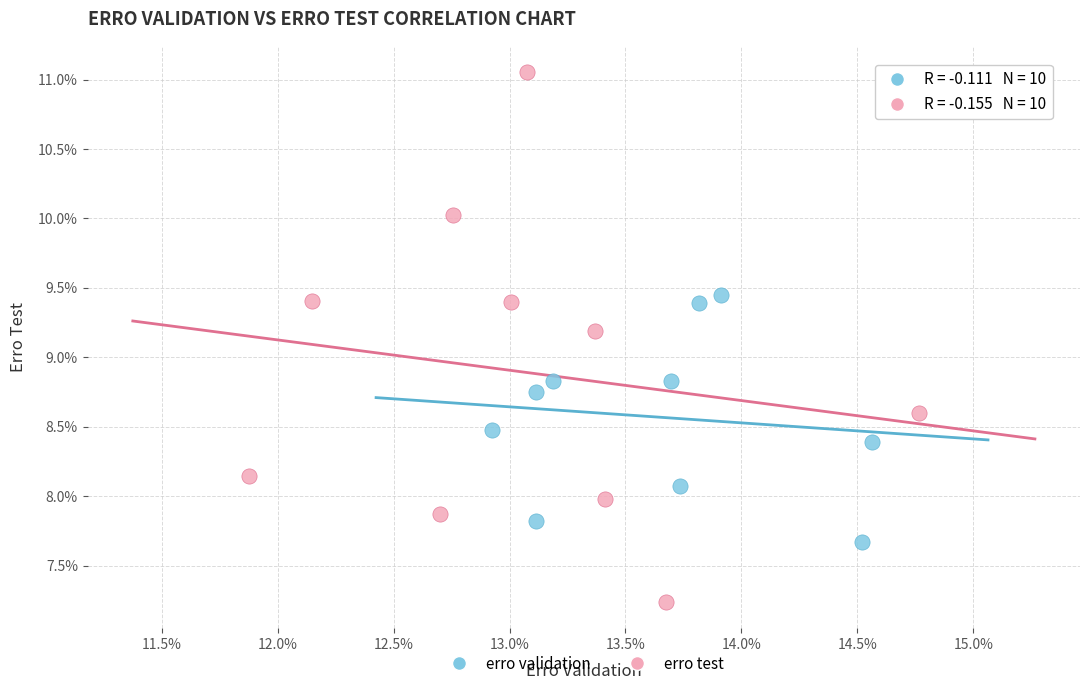

What are all the series names shown in the legend?

erro validation, erro test